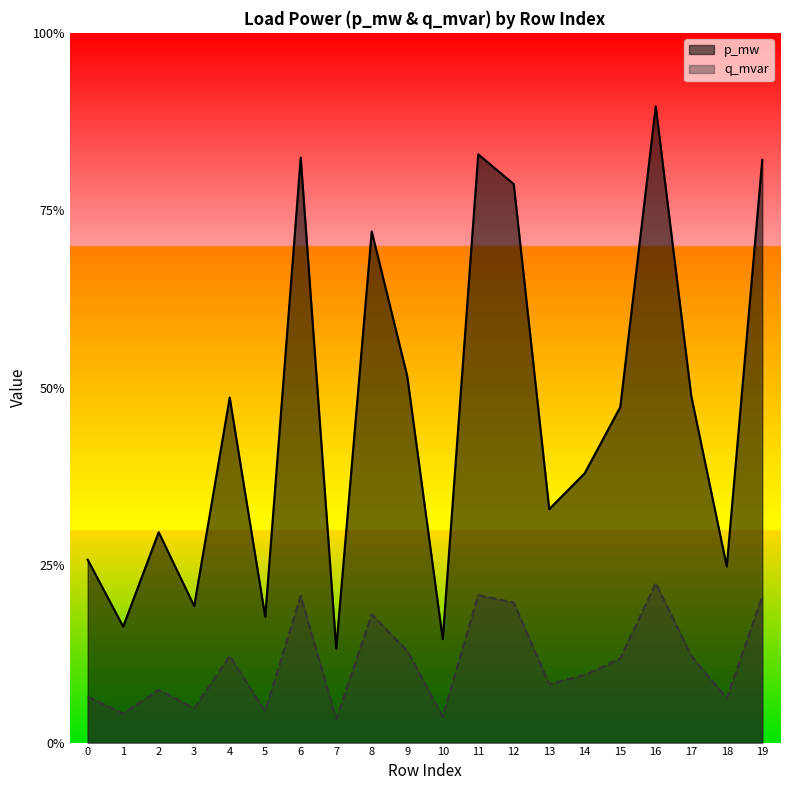

The p_mw series shows 0.0 at 10. True or false?

False